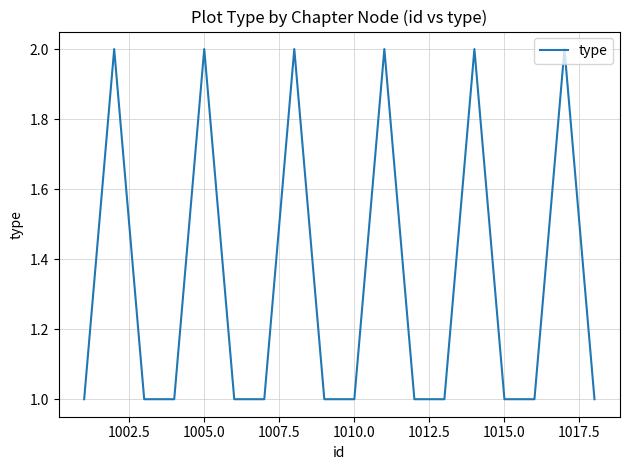

What is the difference between the maximum and minimum values?

1